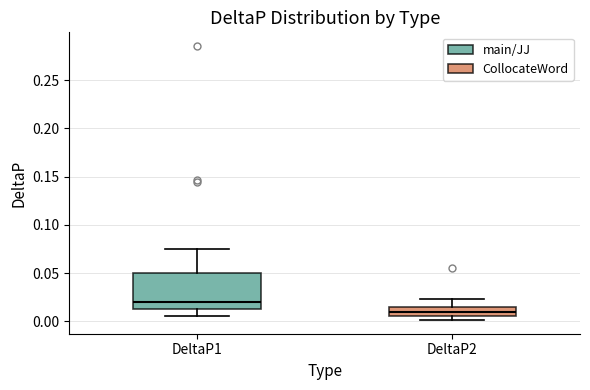

Comparing the boxes themselves (not the whiskers), which one is the tallest?

DeltaP1